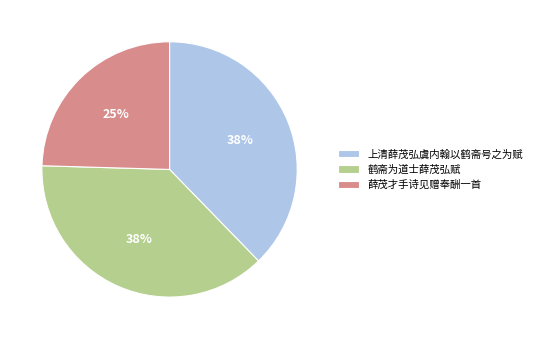

Which slice is the smallest?

薛茂才手诗见赠奉酬一首